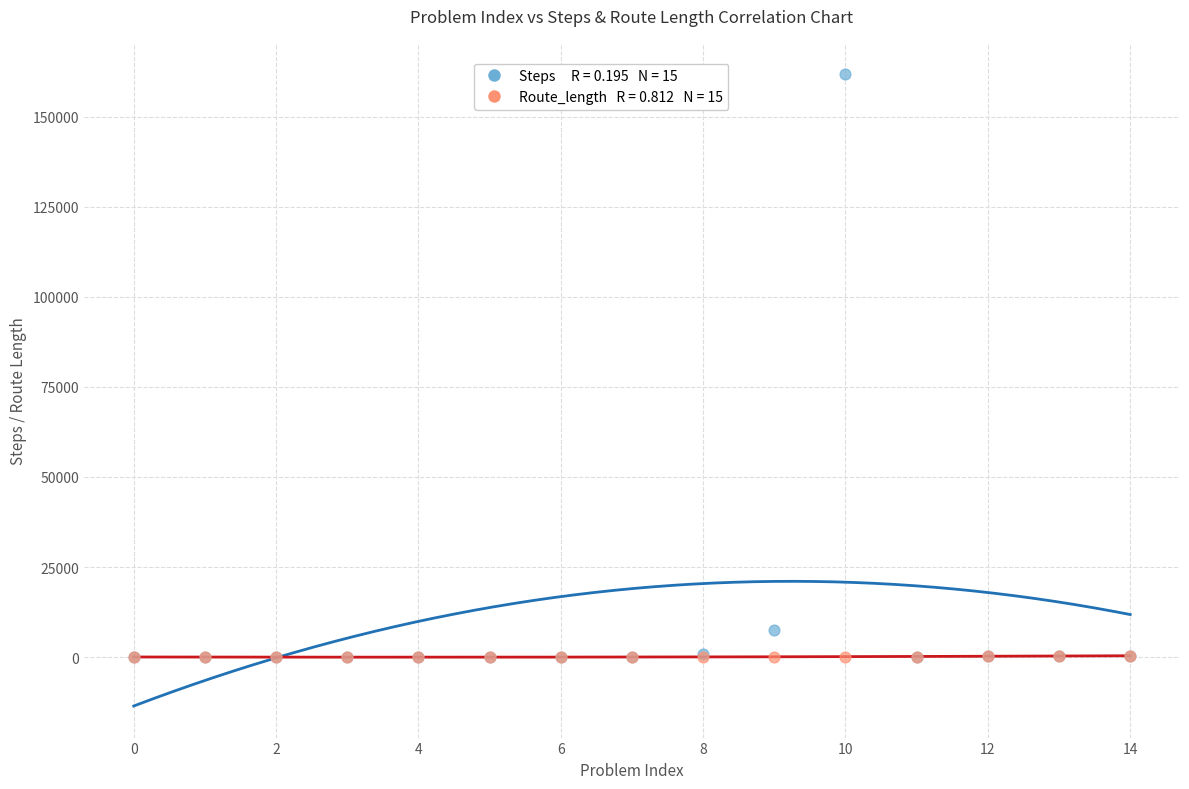

Across all series, what Y value is closest to 80865?

7581